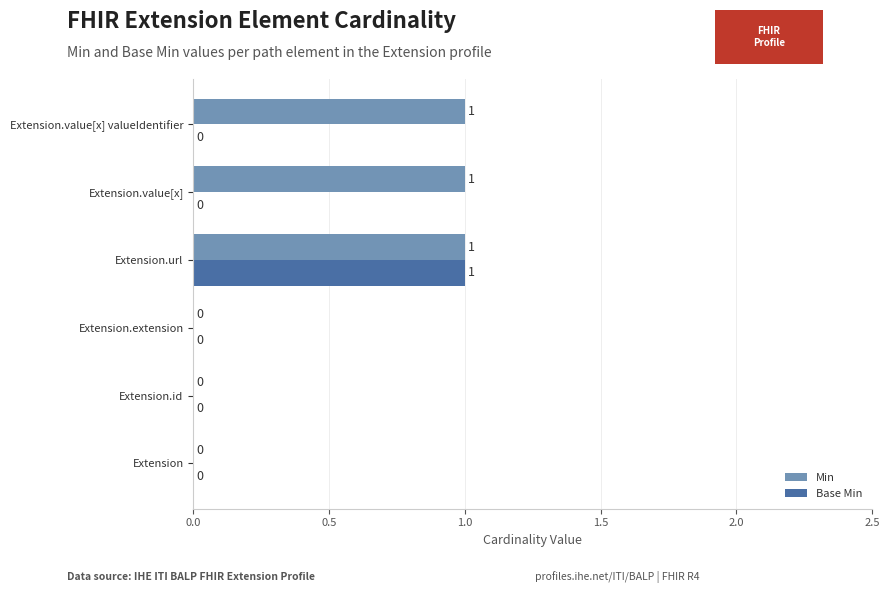

The Min series shows 2 at Extension.value[x]. True or false?

False